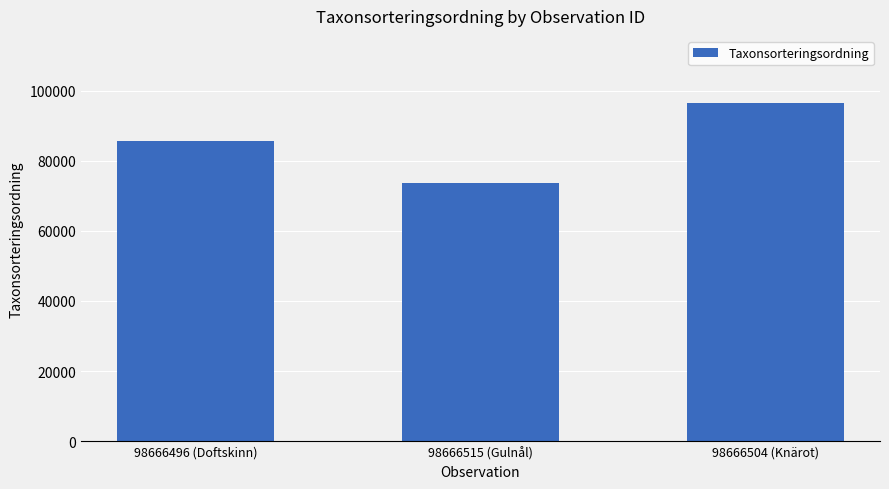

What is the sum of all values?

255715